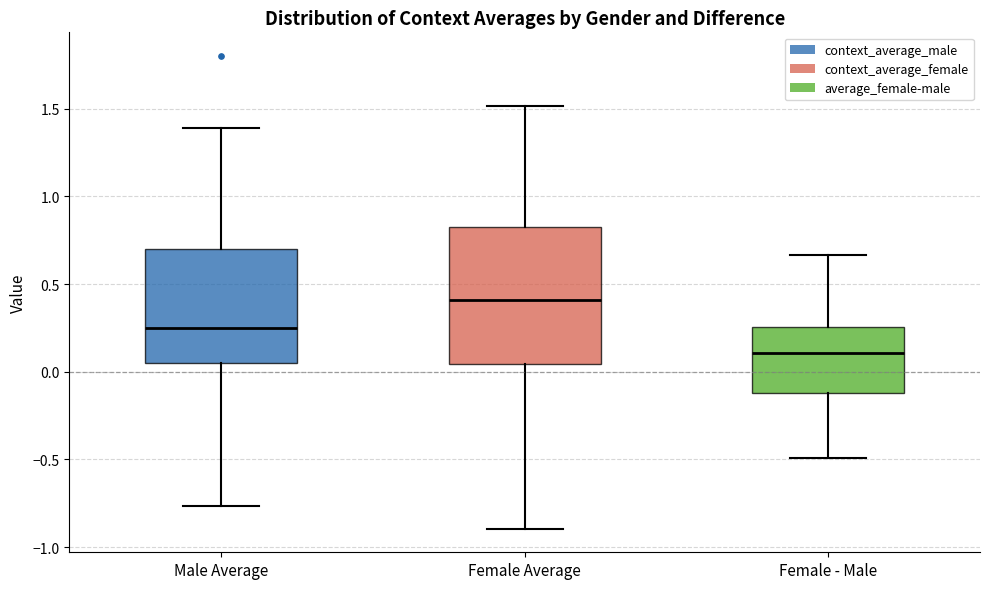

Where does the lower whisker of the box for Female - Male end on the y-axis? The values are not printed on the chart, so give them approximately, as read against the axis.

-0.50